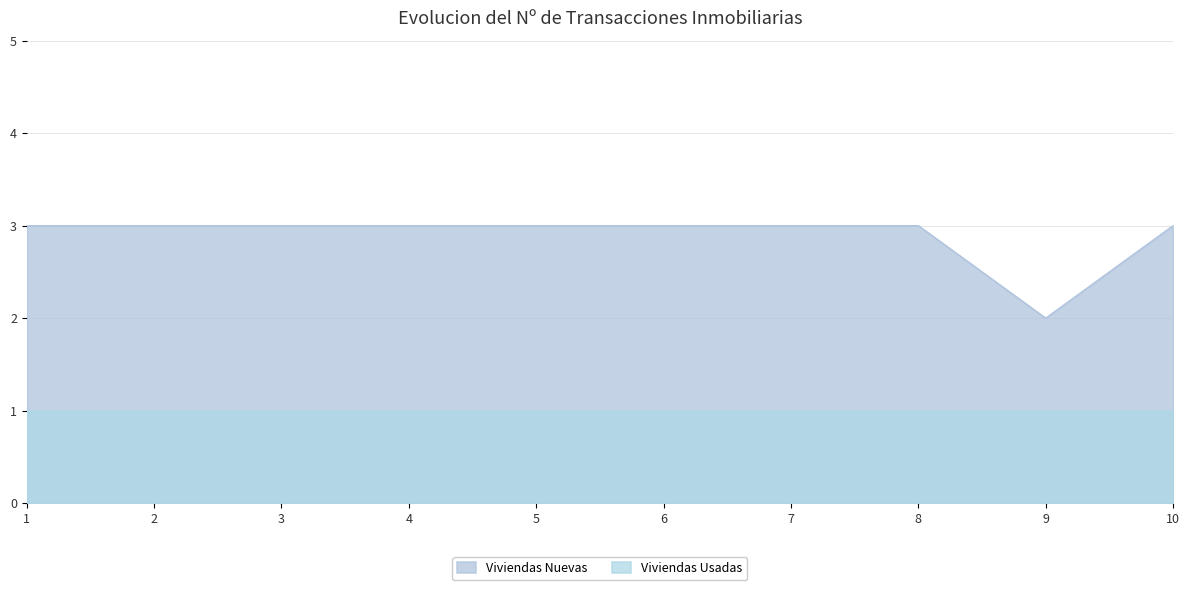

Approximately how many times larger is the value at 2 compared to 3?

1.0